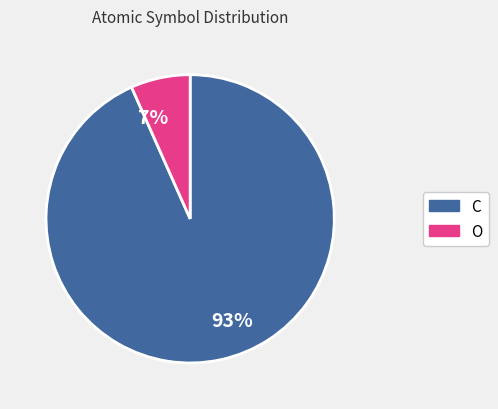

To the nearest percent, what is the average slice percentage?

50%